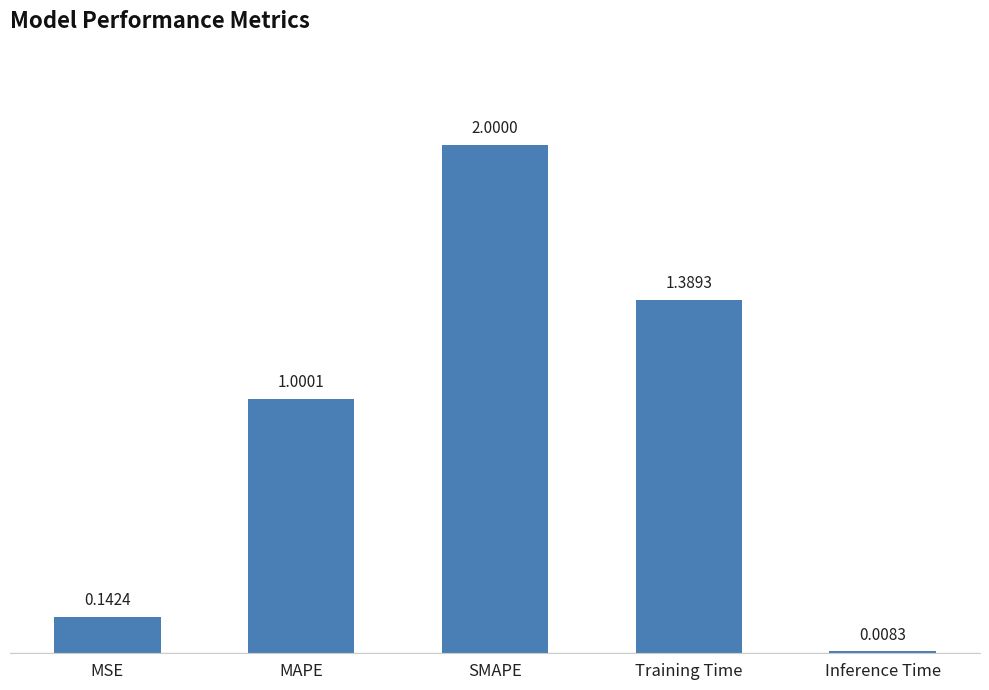

Does the chart contain any negative values?

No